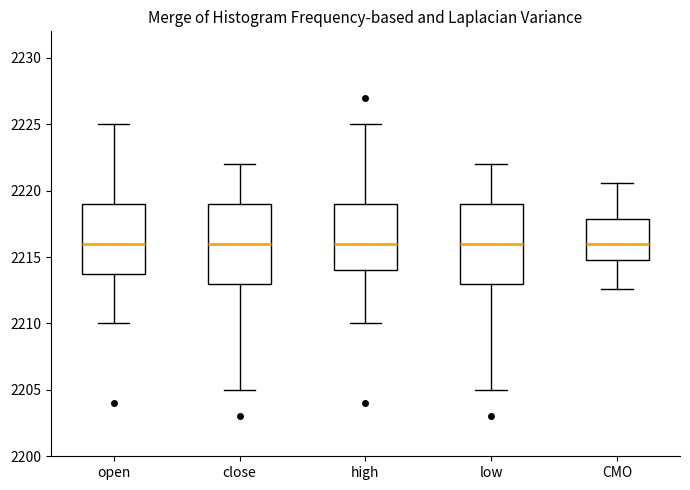

Reading left to right, read every box against the y-axis: the position of its median line, the range the box covers, and the ends of its whiskers. The values are not printed on the chart, so give them approximately, as read against the axis.

open: median 2216.0, box 2214.0 to 2219.0, whiskers 2210.0 to 2225.0
close: median 2216.0, box 2213.0 to 2219.0, whiskers 2205.0 to 2222.0
high: median 2216.0, box 2214.0 to 2219.0, whiskers 2210.0 to 2225.0
low: median 2216.0, box 2213.0 to 2219.0, whiskers 2205.0 to 2222.0
CMO: median 2216.0, box 2215.0 to 2218.0, whiskers 2212.5 to 2220.5